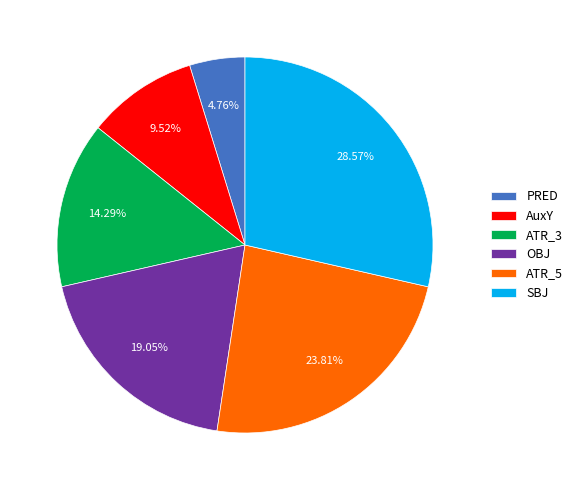

Does OBJ account for over 50% of the chart?

No